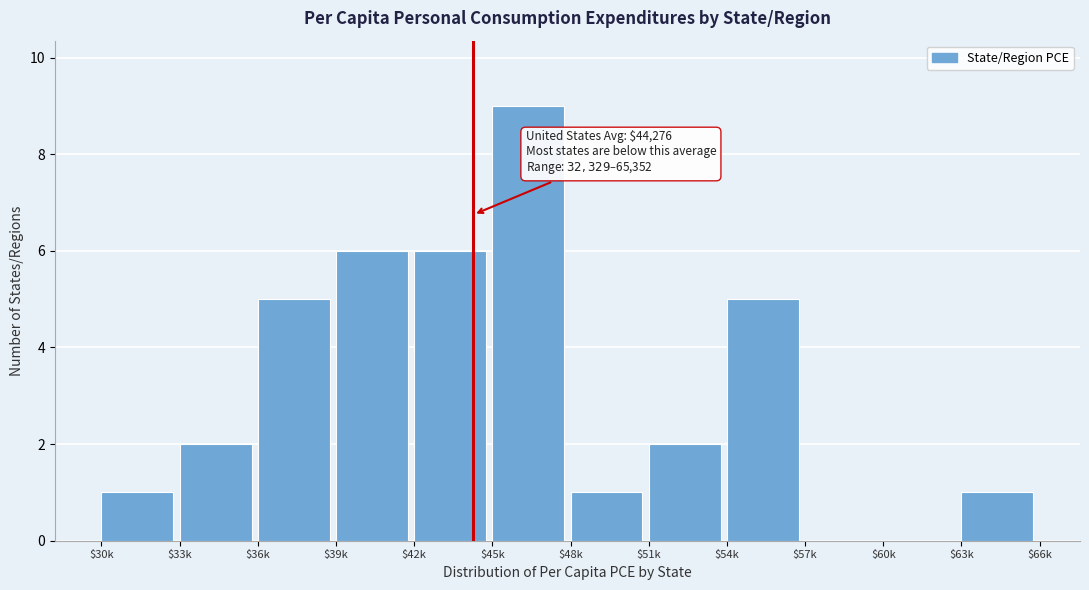

The chart shows a value of 0 at $60k. True or false?

True